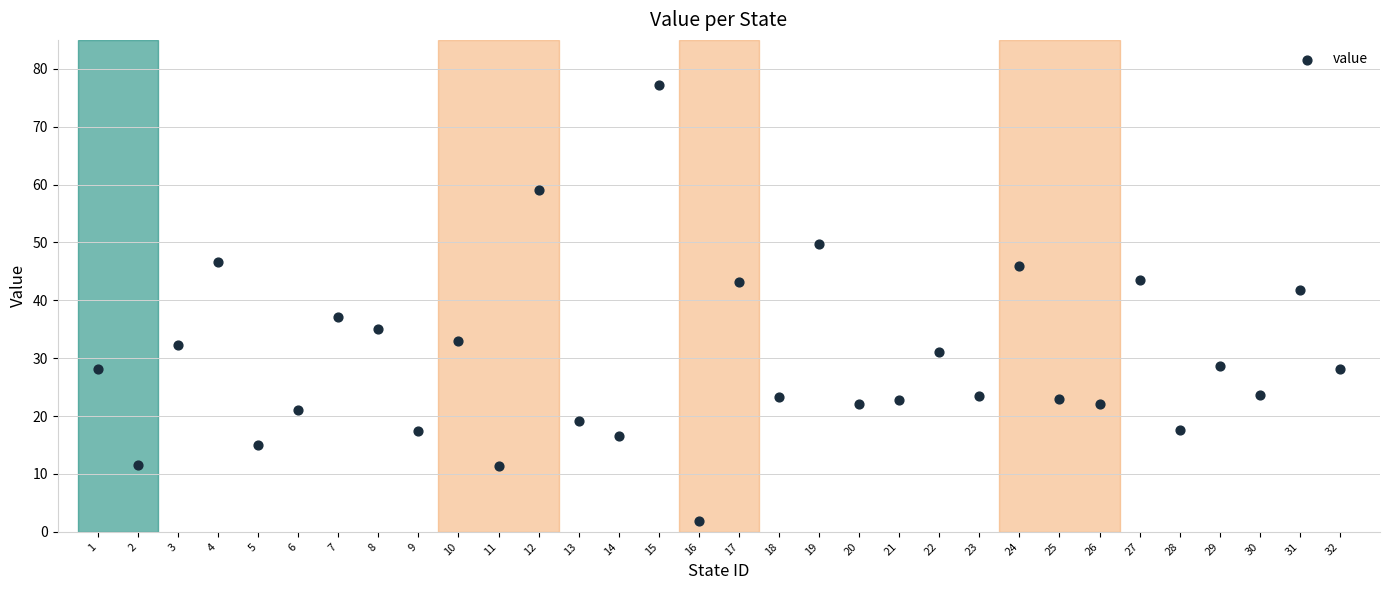

What Y value in the scatter plot is closest to 39?

37.1